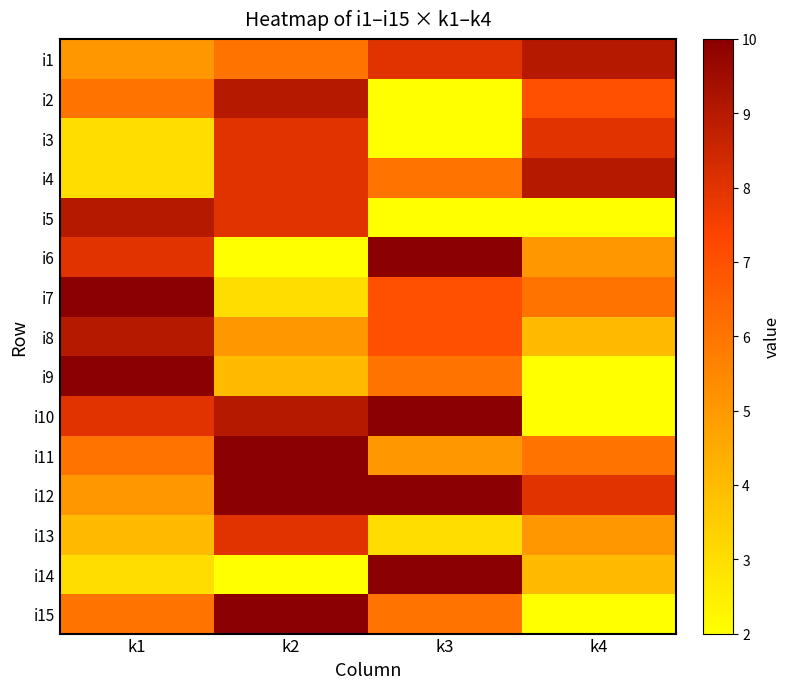

At how many categories does at least one series exceed 2?

4